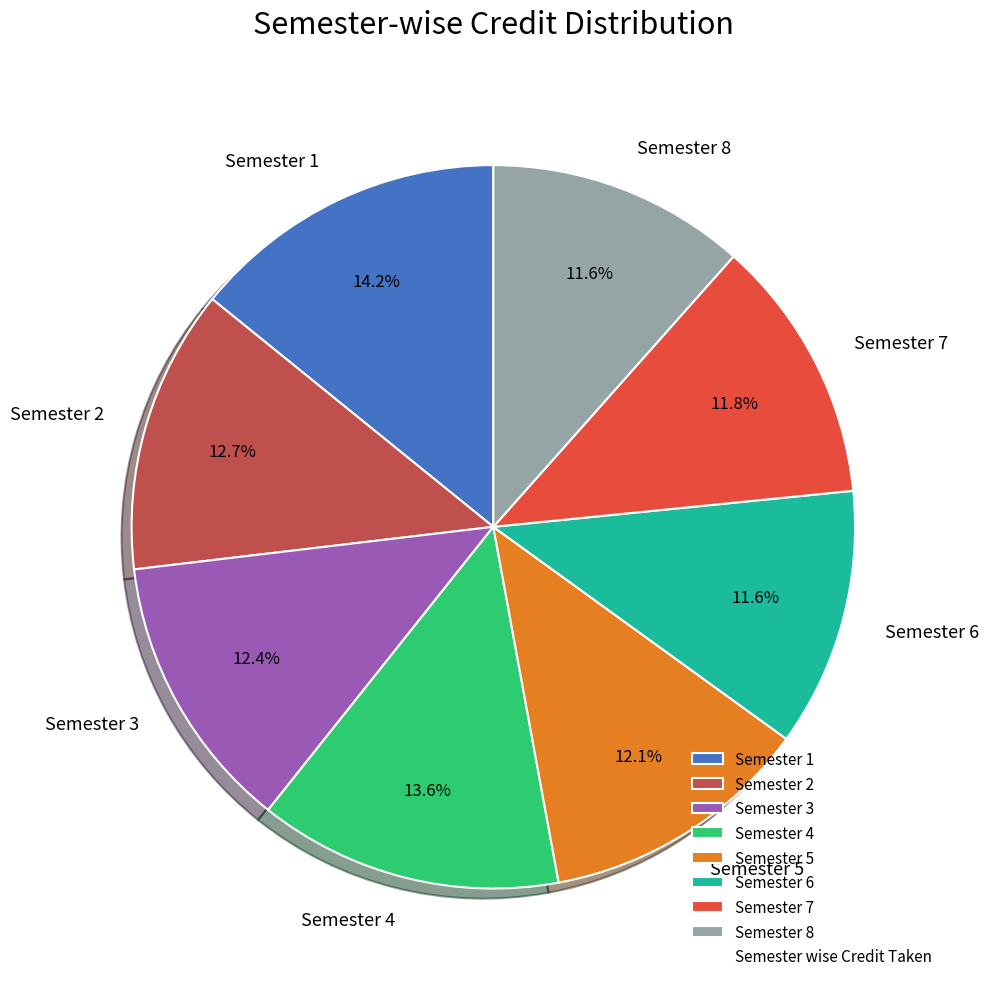

To the nearest percent, what percentage of the pie is Semester 1?

14%